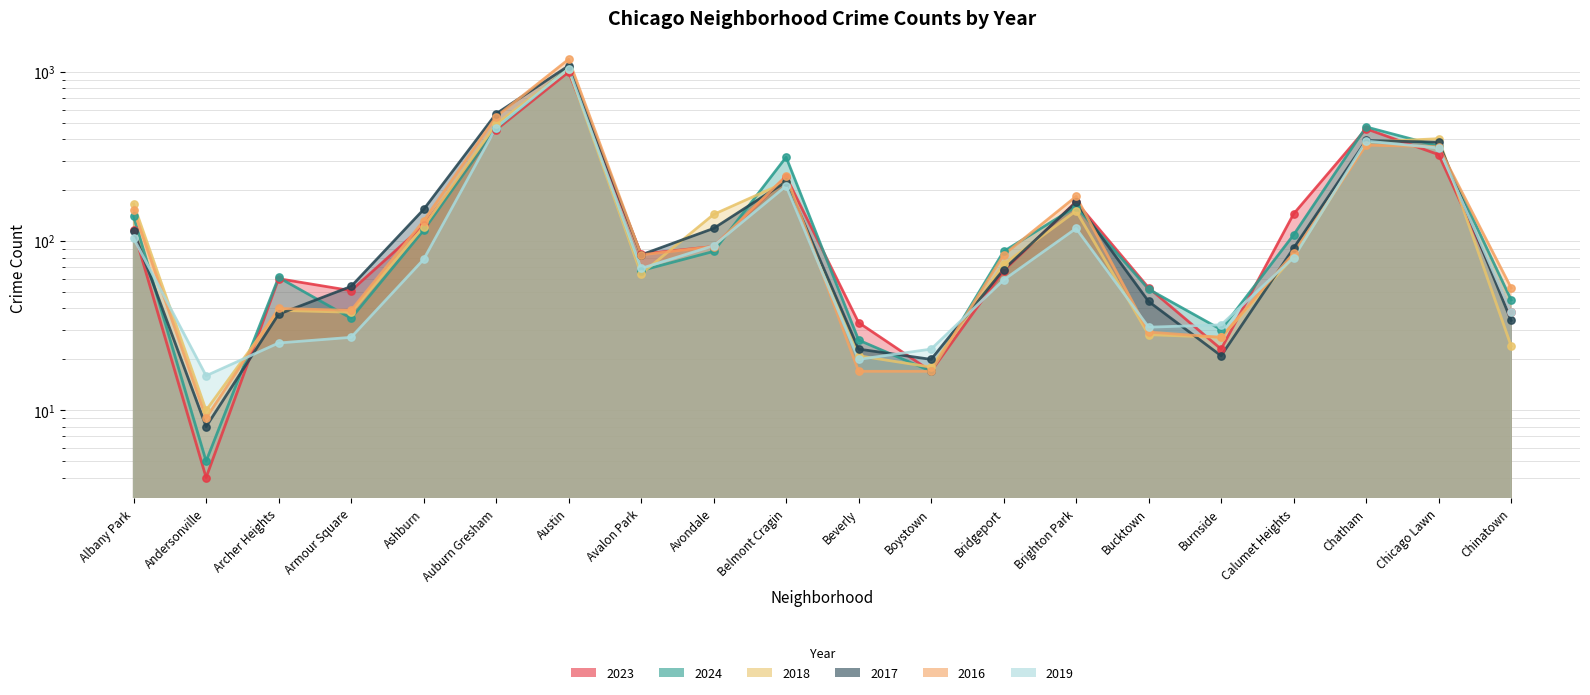

Which series reaches the minimum Y coordinate?

2023